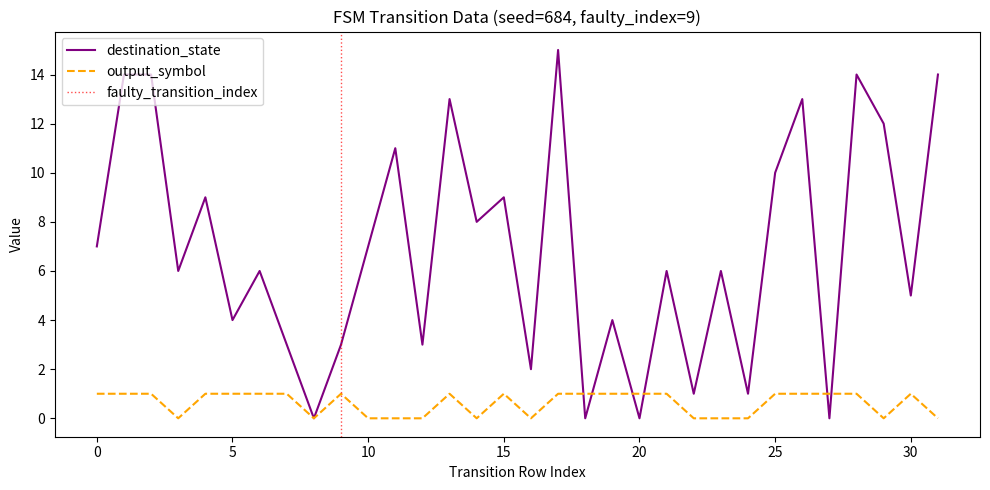

How many categories are shown in the chart?

32